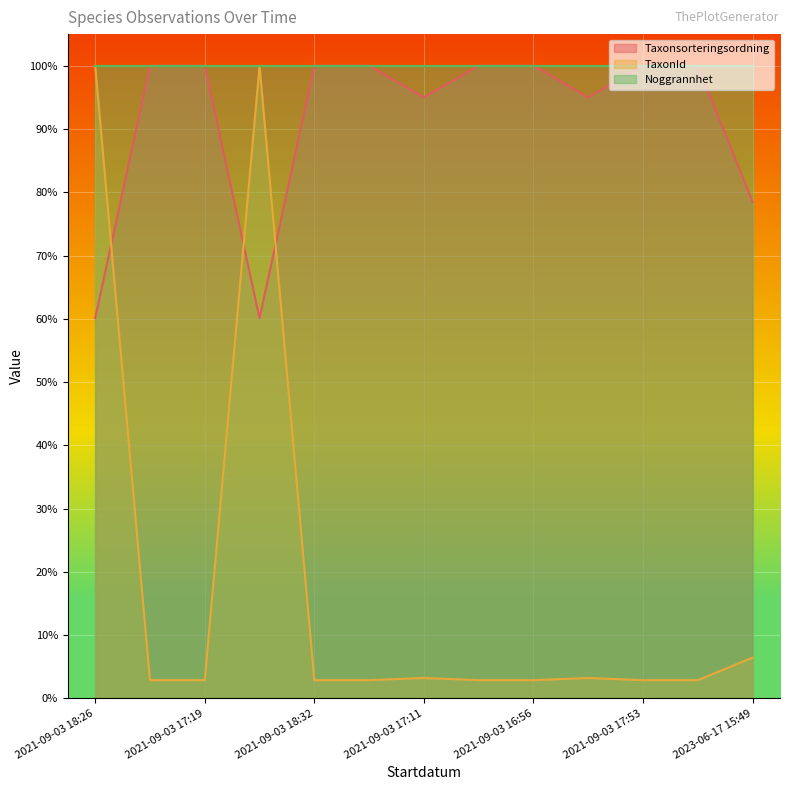

The value of TaxonId at 2021-09-03 17:26 is 0.0. True or false?

False